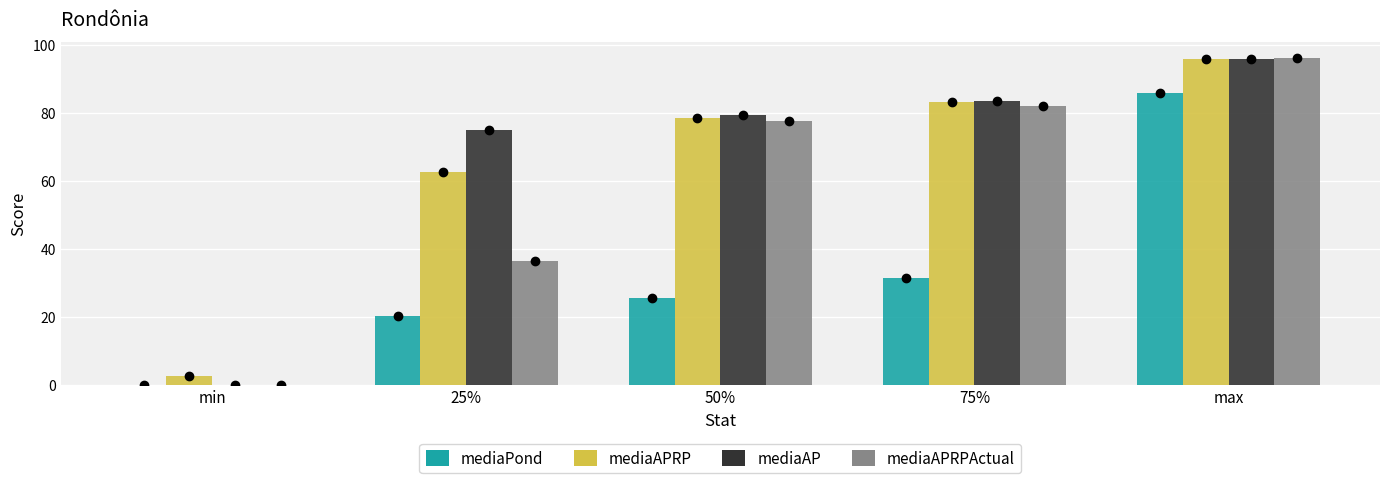

Which series has the largest total across all categories?

mediaAP